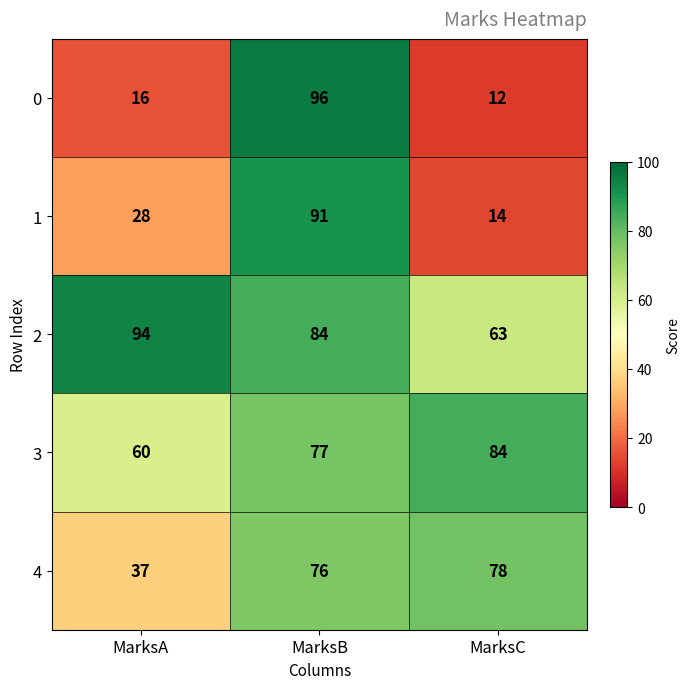

Reading left to right, what are all the values shown in this chart?

0: MarksA=16	MarksB=96	MarksC=12
1: MarksA=28	MarksB=91	MarksC=14
2: MarksA=94	MarksB=84	MarksC=63
3: MarksA=60	MarksB=77	MarksC=84
4: MarksA=37	MarksB=76	MarksC=78